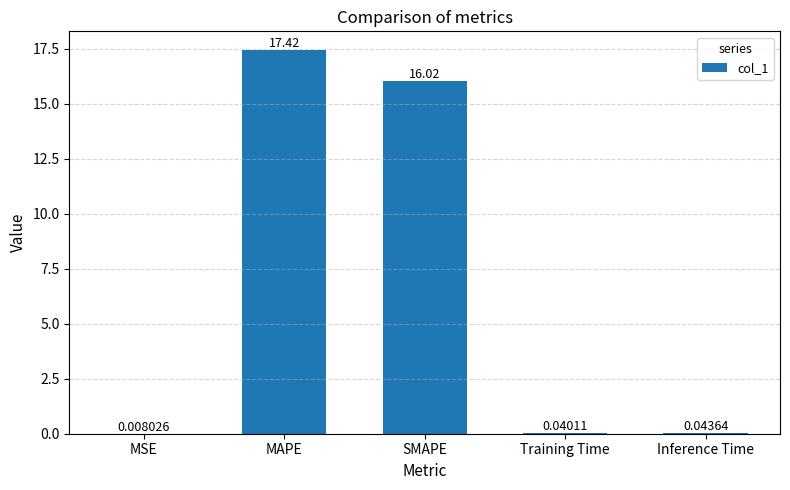

Between Inference Time and Training Time, which is larger?

Inference Time